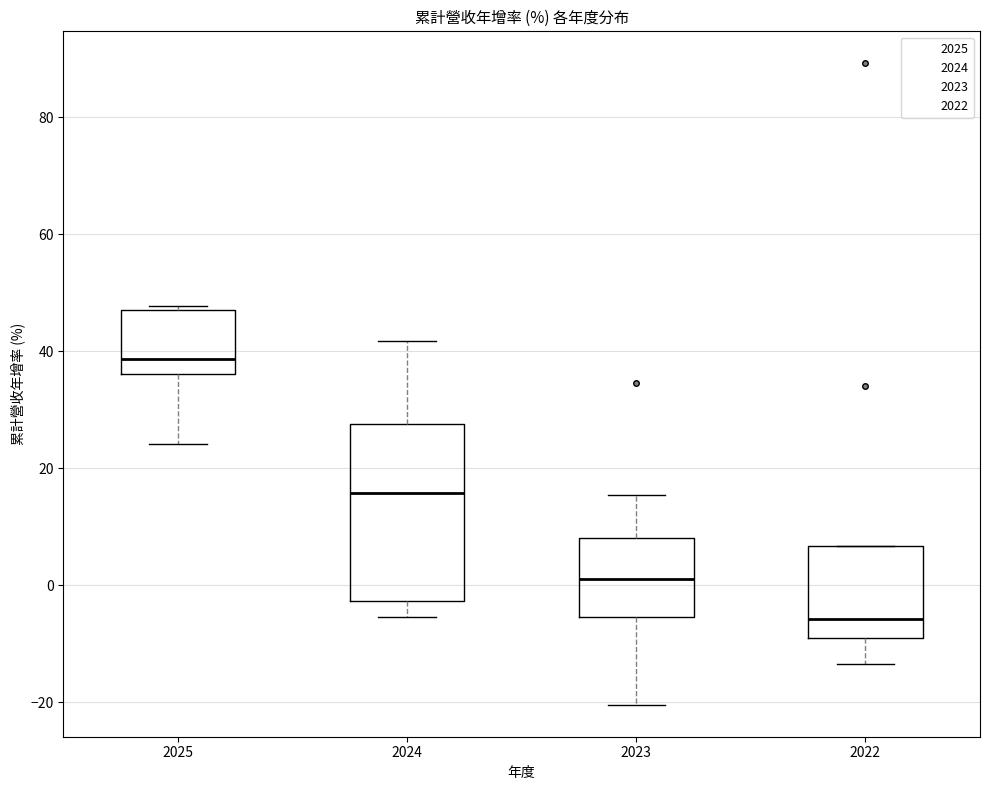

Which box's median line is the lowest?

2022